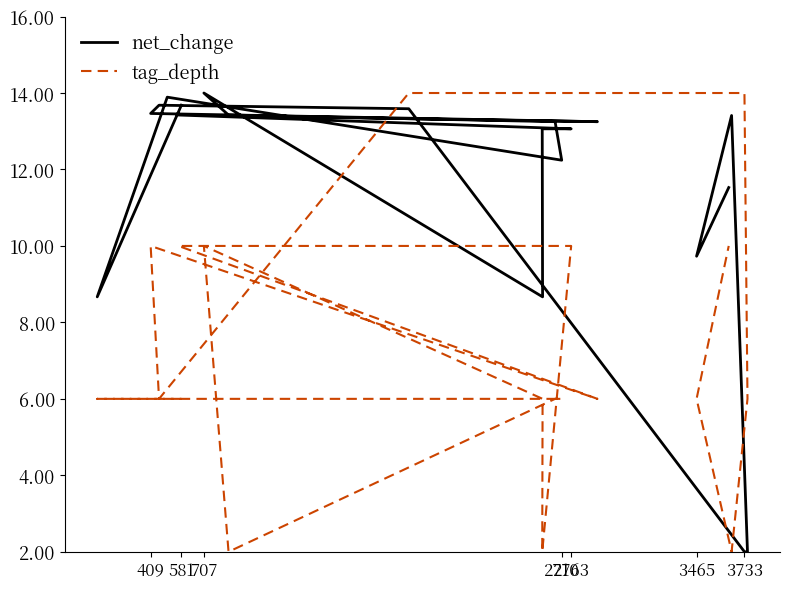

Is the value of tag_depth at 12 greater than the value of net_change at 707?

No